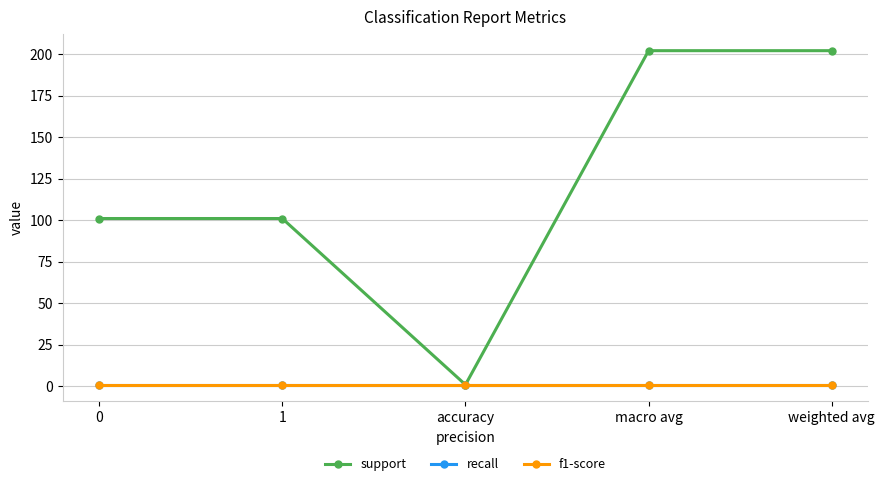

True or false: recall and support intersect in this chart.

False